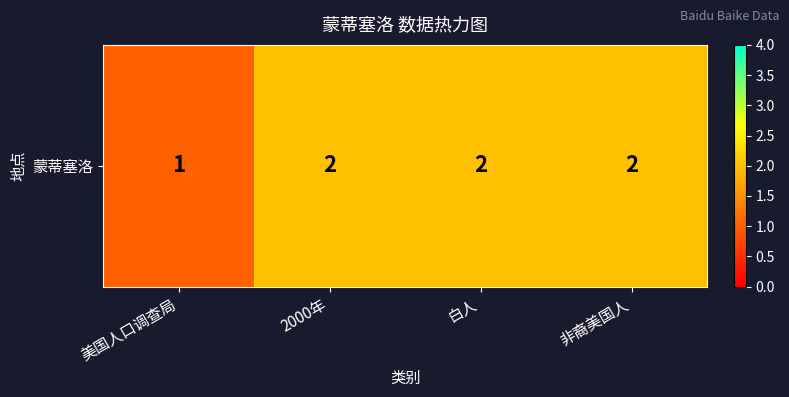

Which category has the lowest value across all series?

美国人口调查局